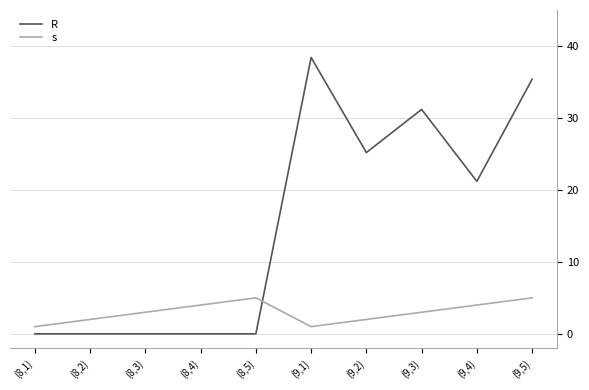

Which series has the widest spread of values?

R